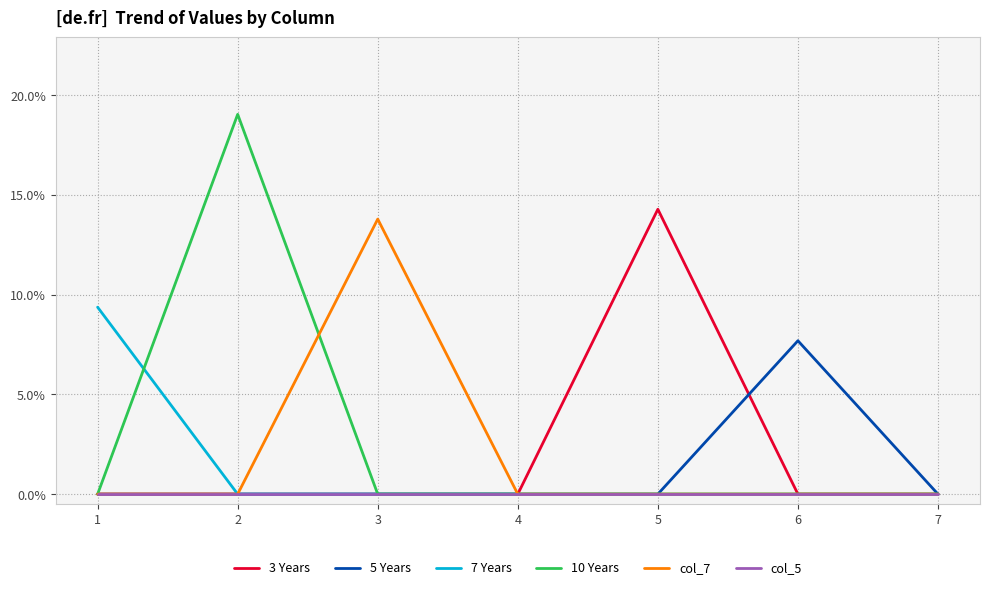

Between 1 and 5, which series saw the biggest shift?

3 Years